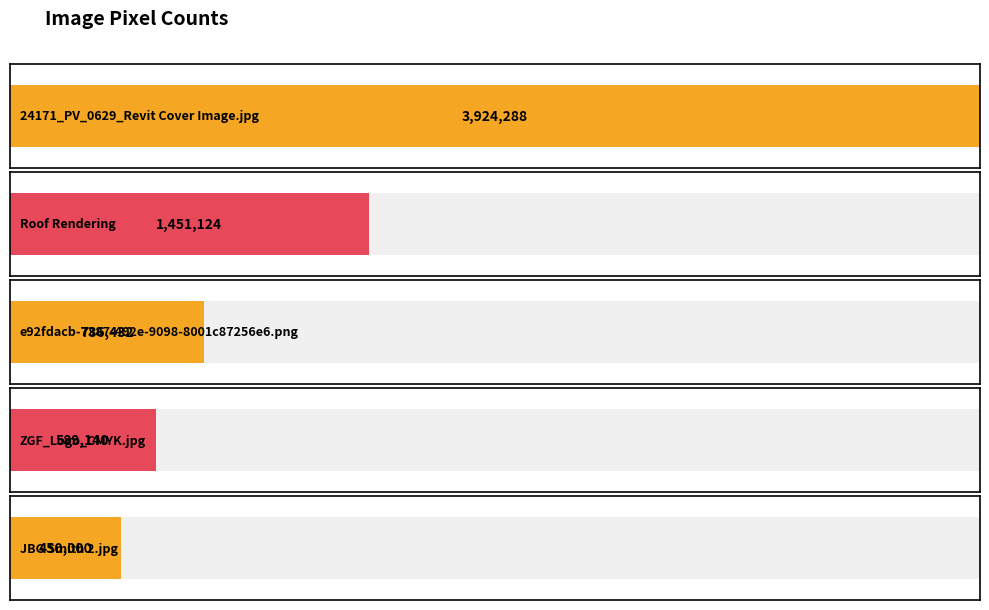

What is the change in value from ZGF_Logo_CMYK.jpg to JBG Smith 2.jpg?

-139140